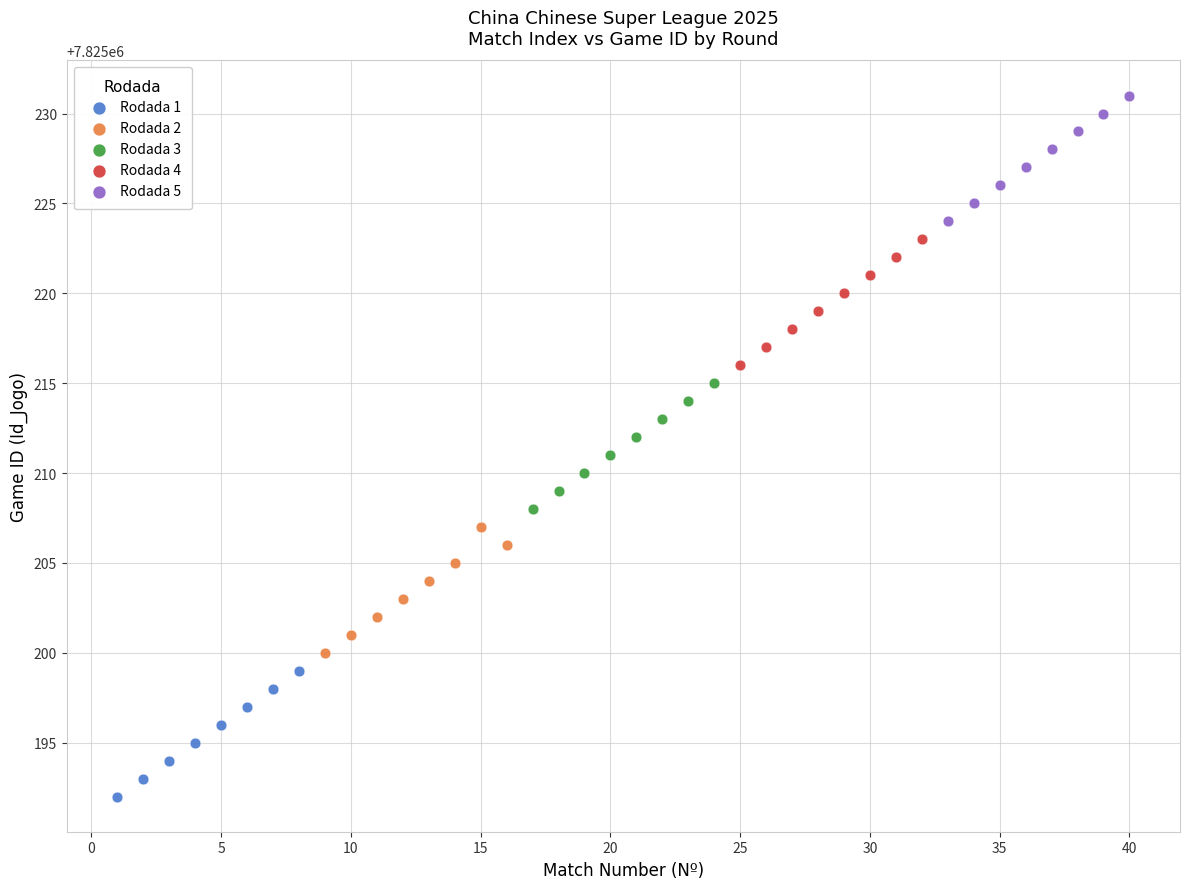

Which series contains the highest Y value?

Rodada 5